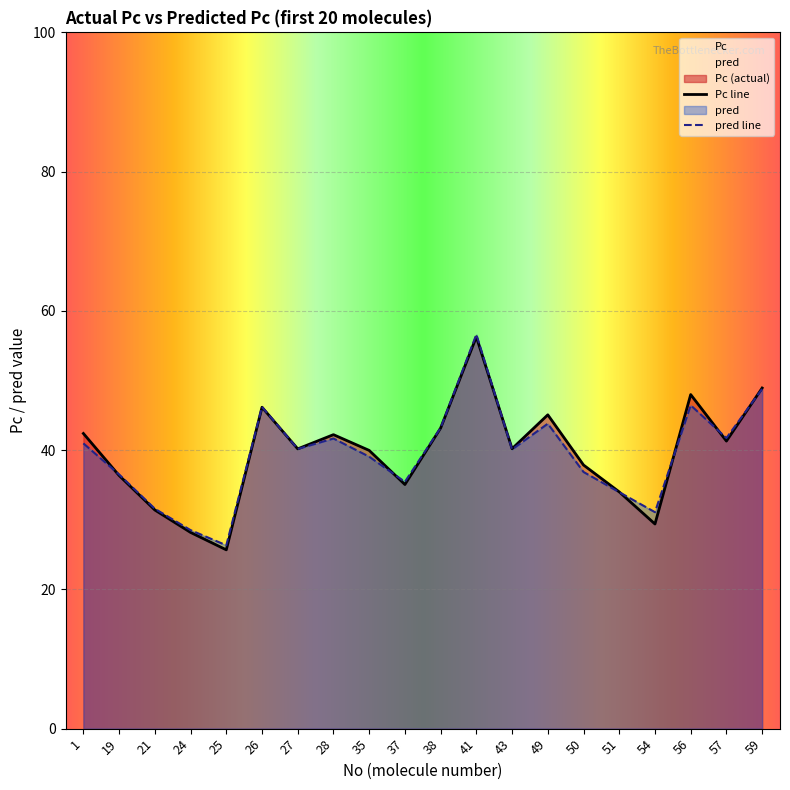

After their last crossing, which series has the higher values: pred or Pc?

Pc